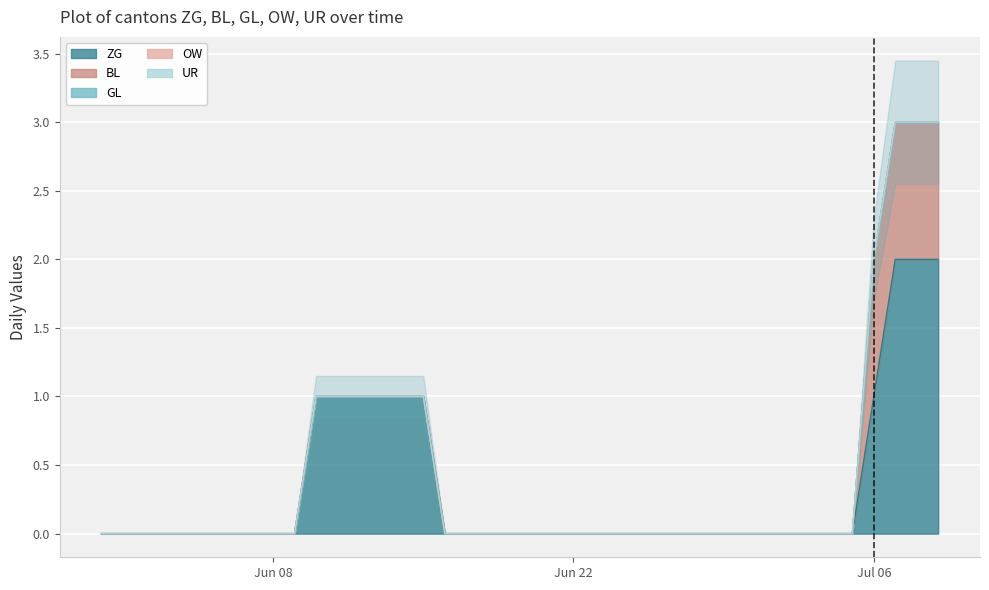

At 23, list the series in order from largest to smallest.

ZG, BL, GL, OW, UR